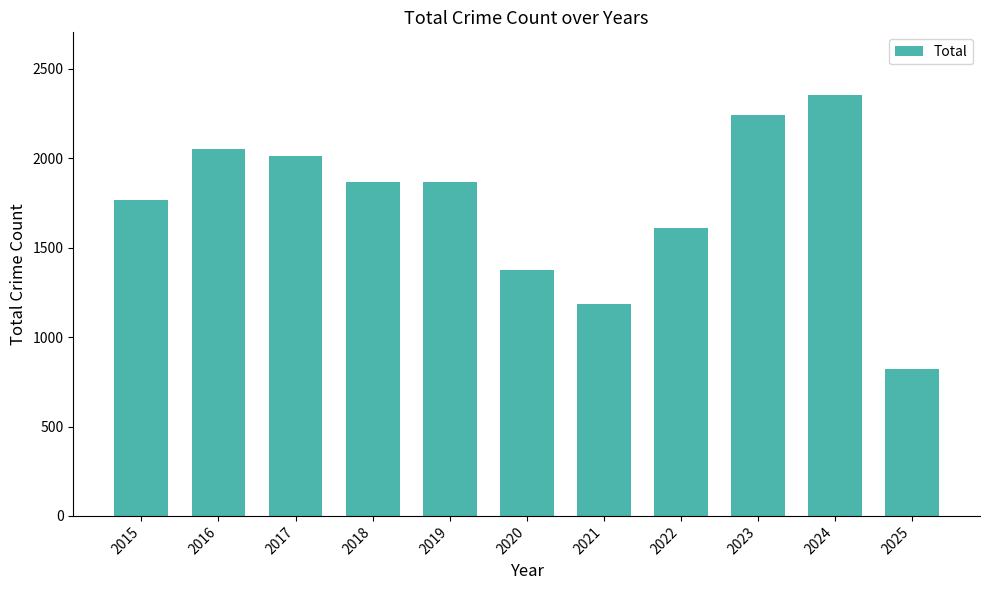

How many data points are less than 1865?

5